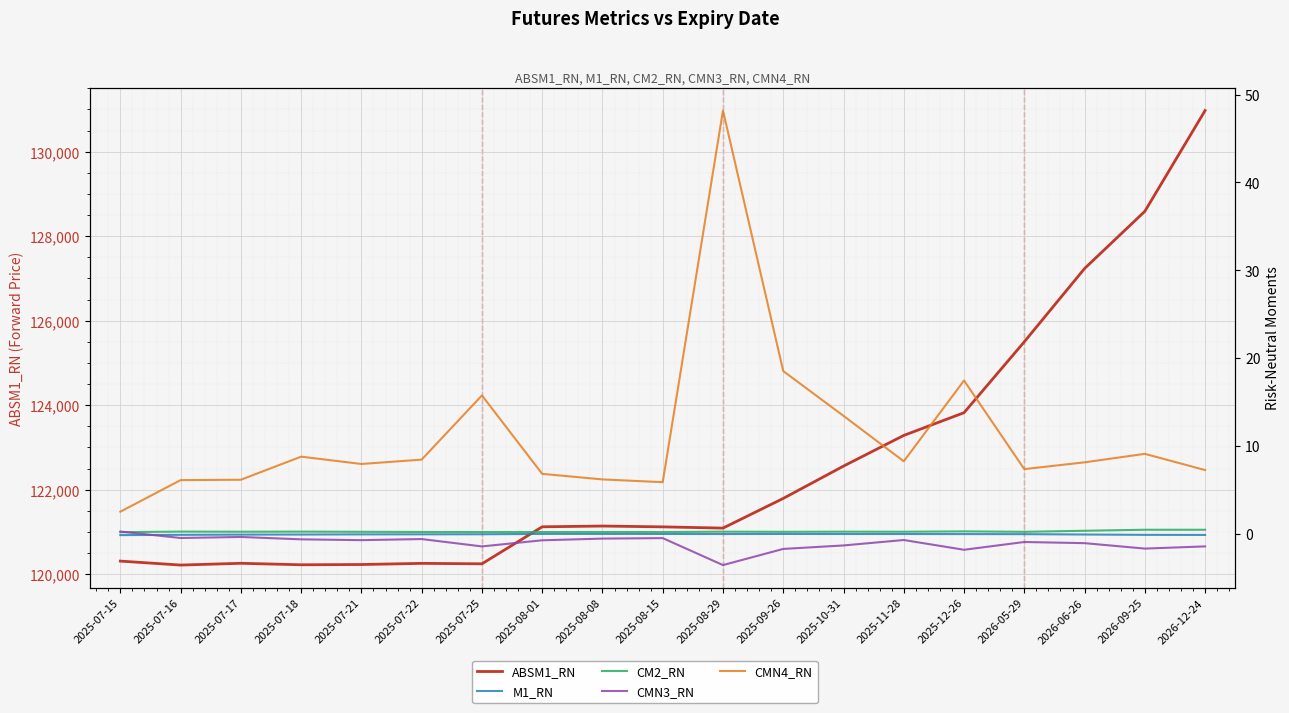

At which label does CM2_RN reach its minimum?

2025-07-15